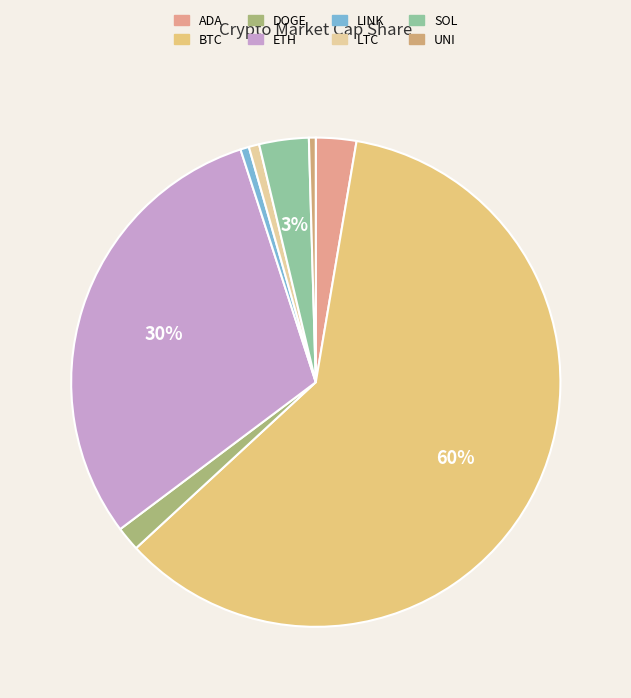

Count the number of slices in the pie.

8